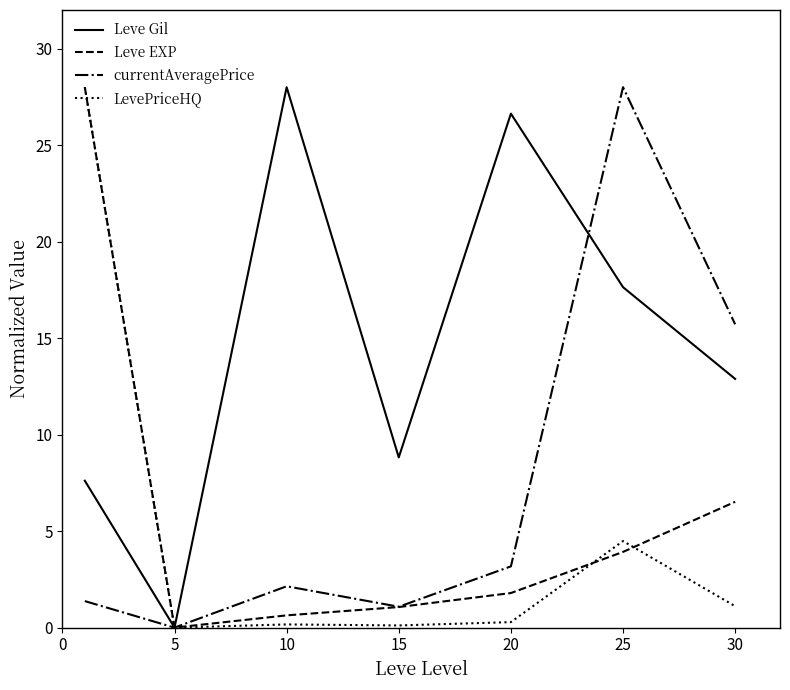

What is the greatest value displayed?

28.0